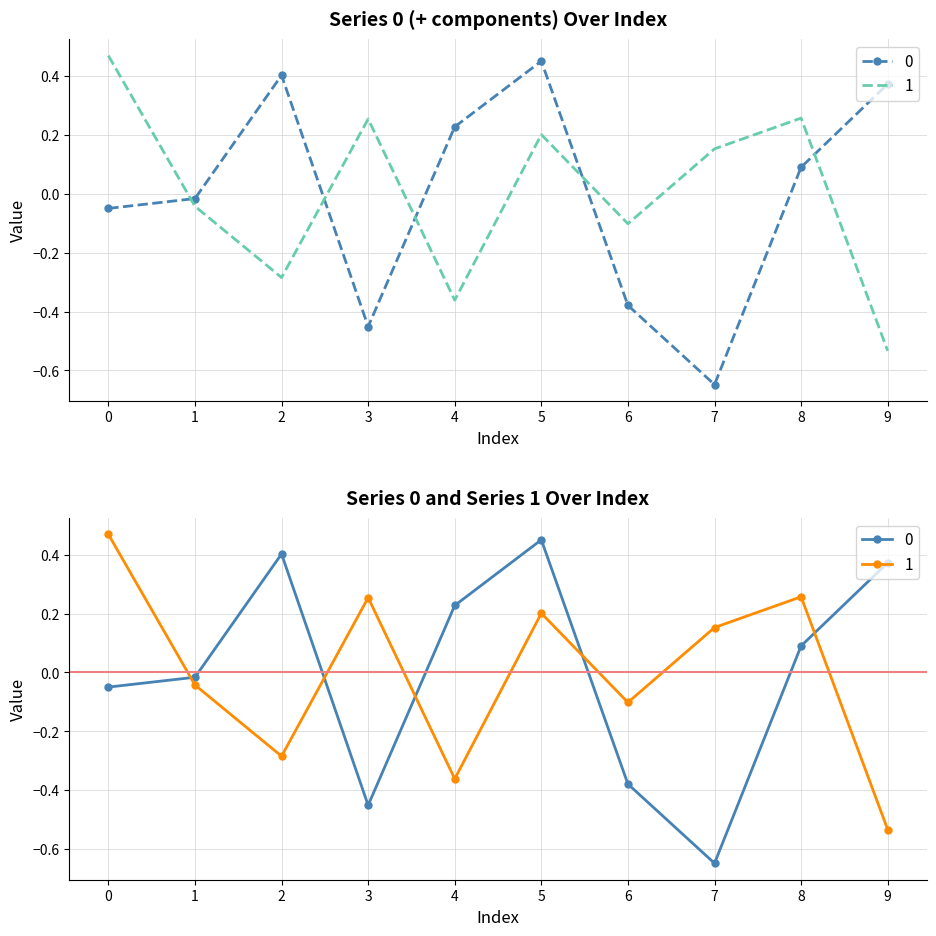

What is the difference between the maximum and minimum values in the 0 series?

1.1